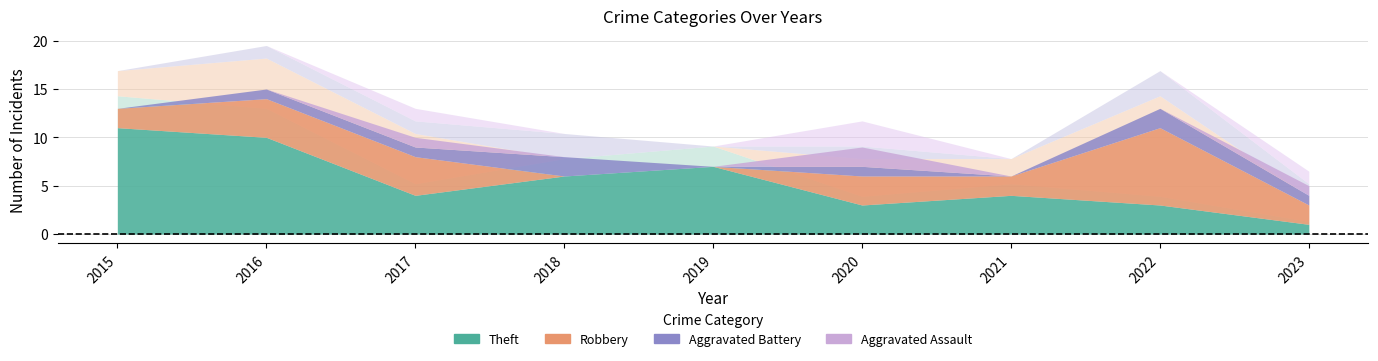

Reading left to right, list all the values displayed in this chart.

Aggravated Assault: 0	0	1	0	0	2	0	0	1
Aggravated Battery: 0	1	1	2	0	1	0	2	1
Robbery: 2	4	4	0	0	3	2	8	2
Theft: 11	10	4	6	7	3	4	3	1